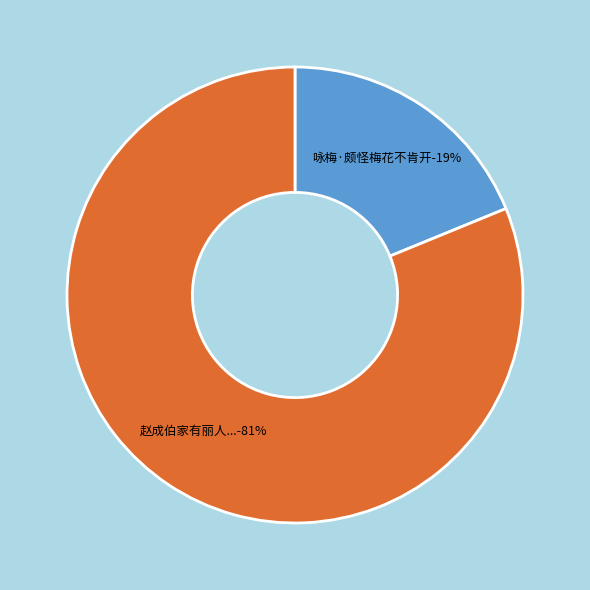

What is the largest slice in the pie chart?

赵成伯家有丽人，仆忝乡人，不肯开樽，徒吟春雪美句，次韵一笑